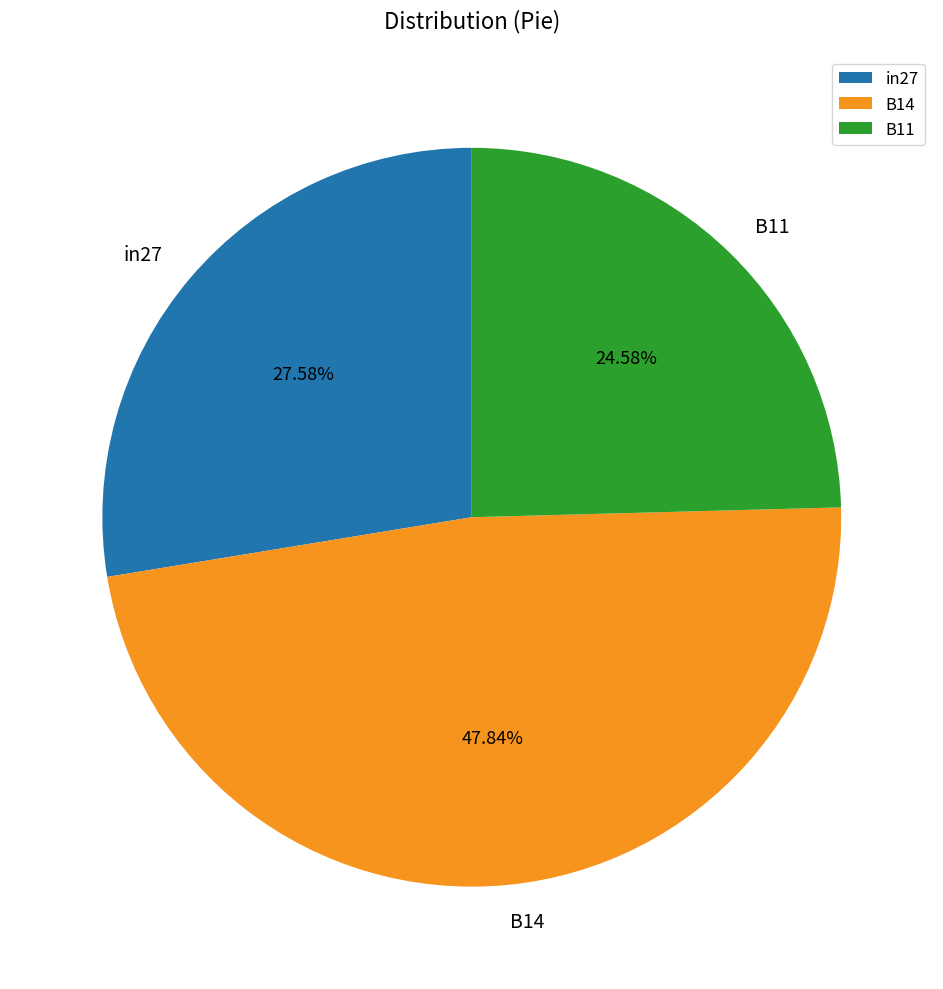

To the nearest percent, what percentage of the pie is in27?

28%